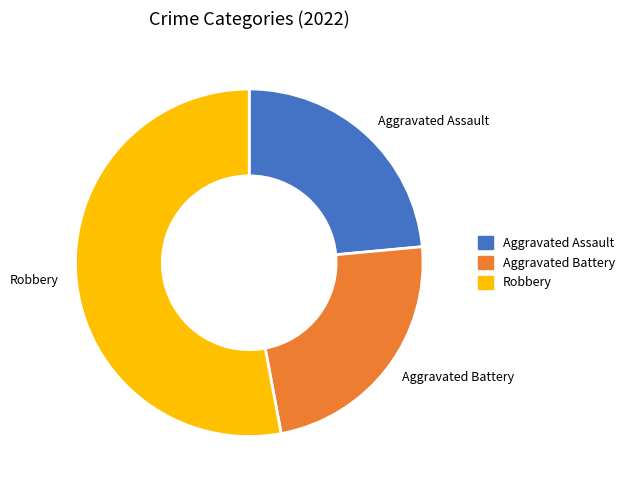

What is the ratio of the value at Robbery to the value at Aggravated Assault?

2.2